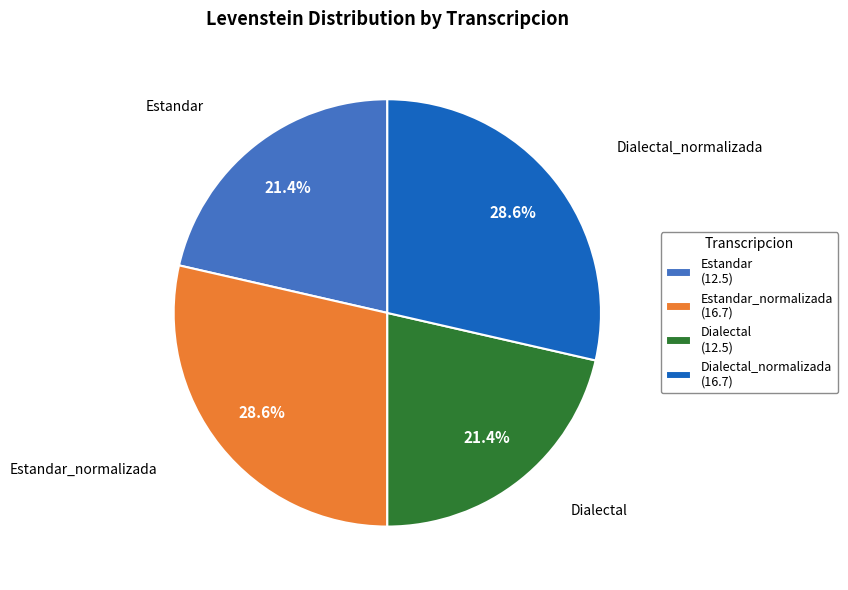

What is the ratio of the value at Estandar (12.5) to the value at Dialectal (12.5)?

1.0